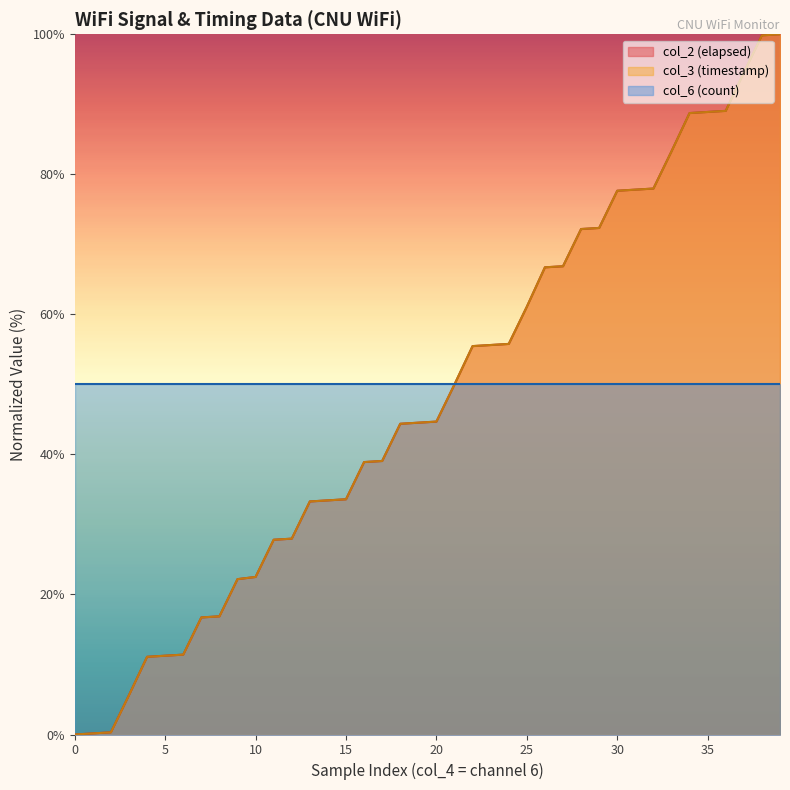

Which category has the highest value in the col_2 (elapsed) series?

39